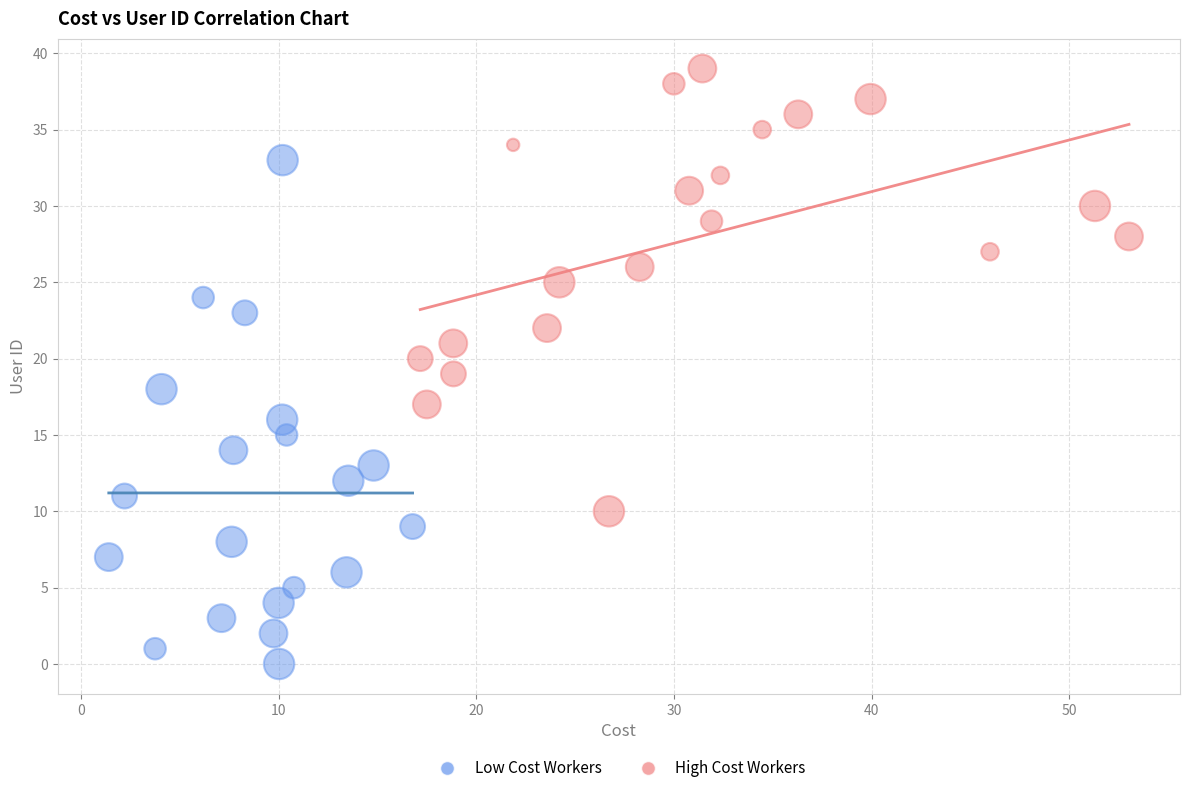

Which series has the largest Y range (max minus min)?

Low Cost Workers